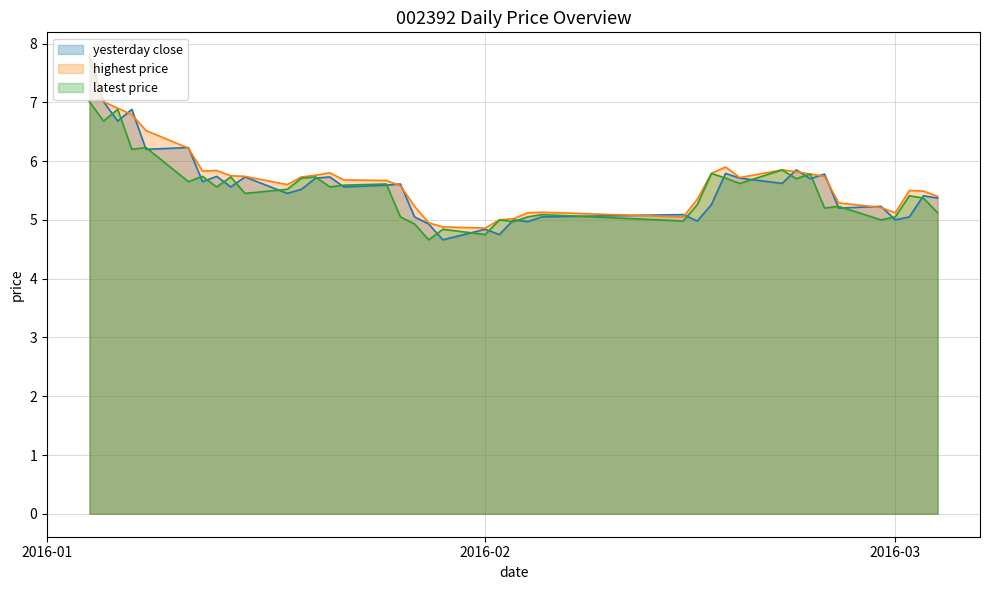

True or false: highest_price has a value of 7.7 at 2016-01-29.

False